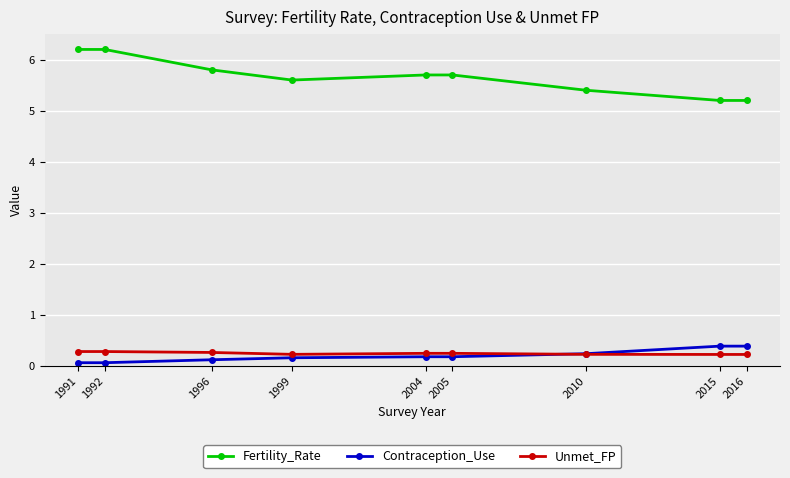

What is the maximum value for Fertility_Rate?

6.2